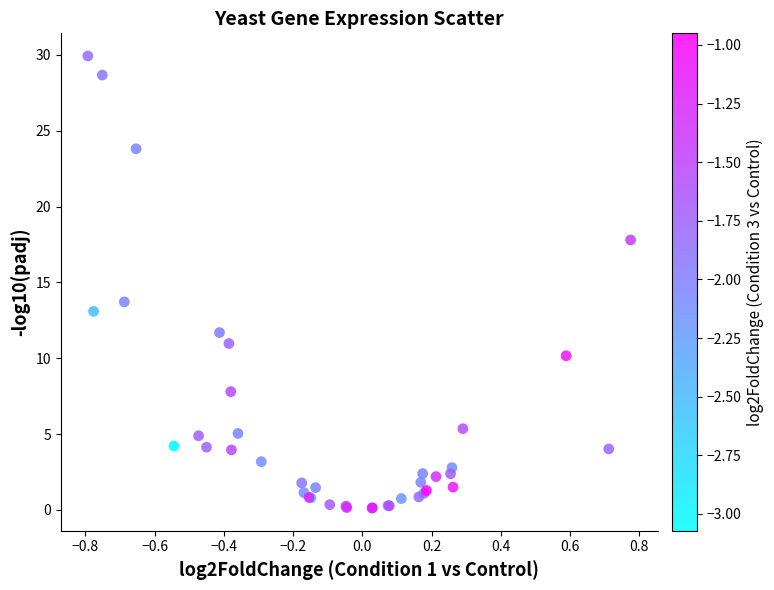

What Y value in the scatter plot is closest to 15?

13.7